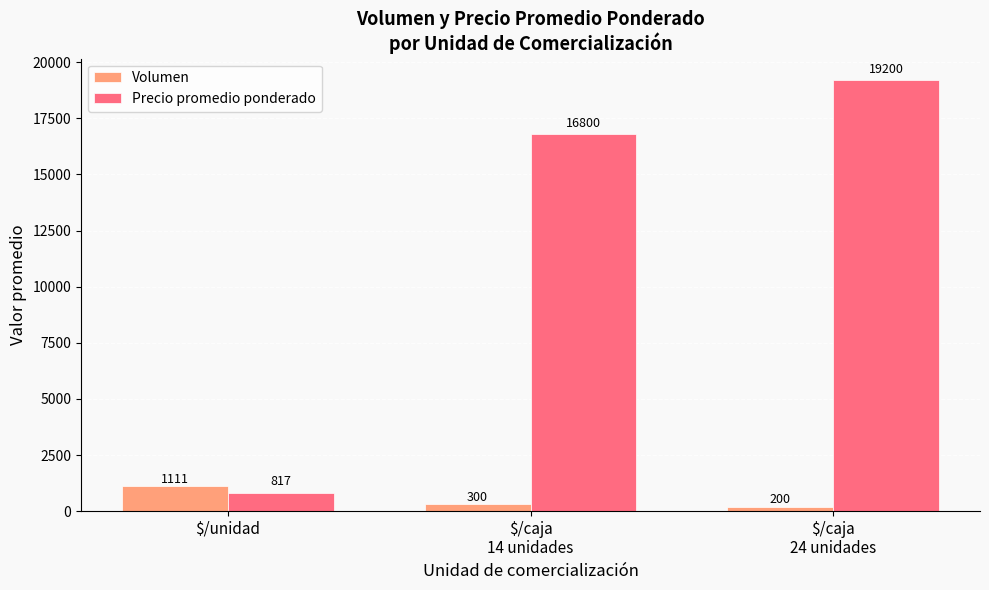

List the series in order of their peak value, lowest first.

Volumen, Precio promedio ponderado